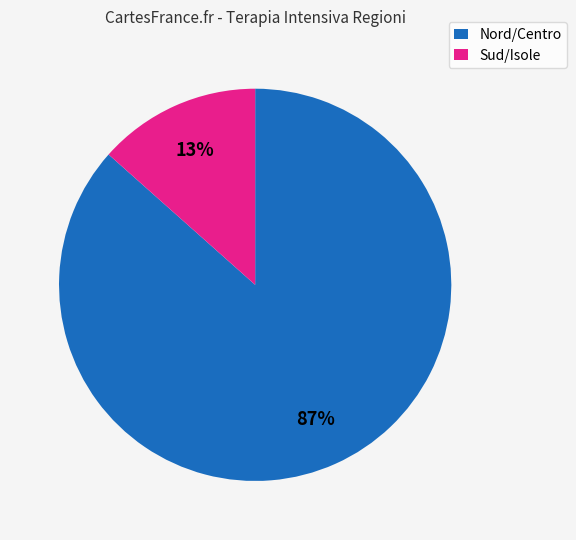

Which slice is the smallest?

Sud/Isole